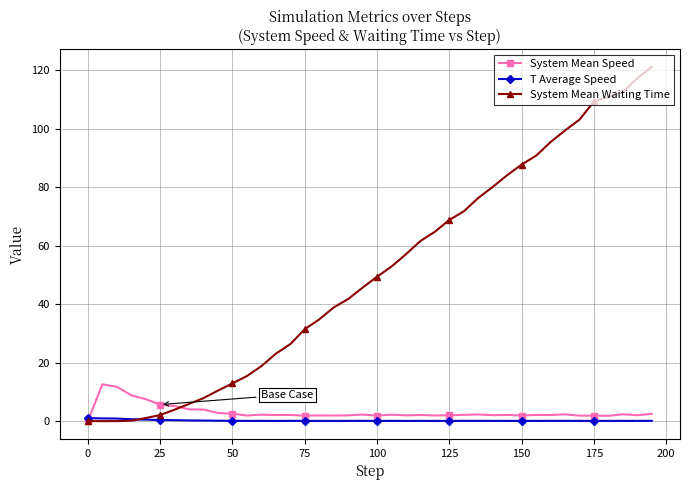

What is the highest value of the System Mean Speed series?

12.6